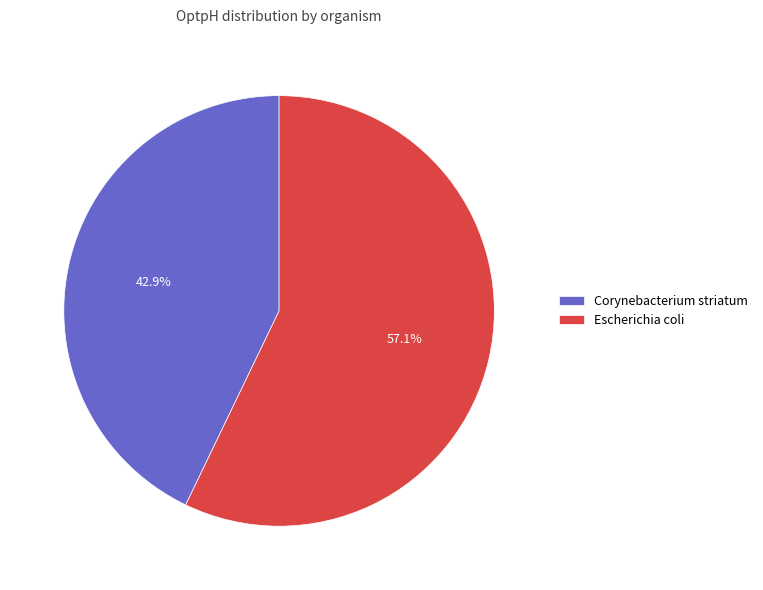

To the nearest percent, what portion does Corynebacterium striatum represent?

43%